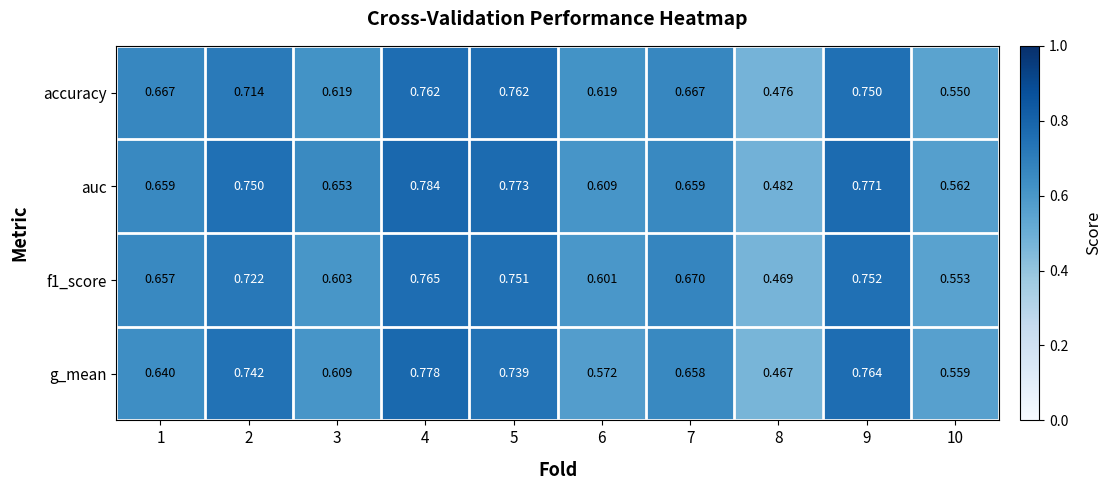

Which series has the largest range (max minus min)?

g_mean